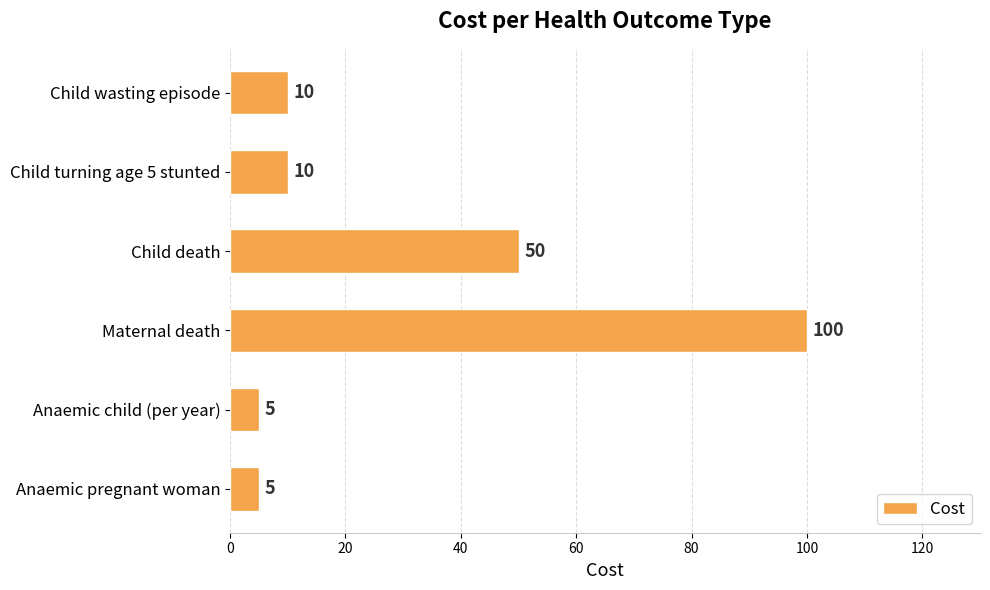

Reading bottom to top, list all the values displayed in this chart.

Anaemic pregnant woman=5	Anaemic child (per year)=5	Maternal death=100	Child death=50	Child turning age 5 stunted=10	Child wasting episode=10